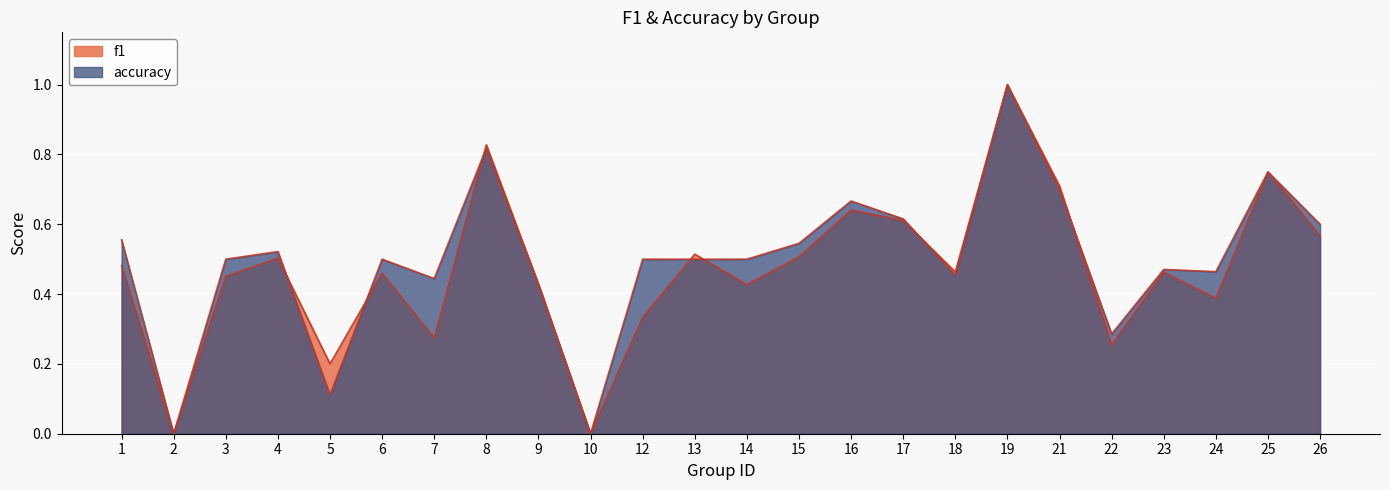

List the series in order of their overall mean, lowest first.

f1, accuracy